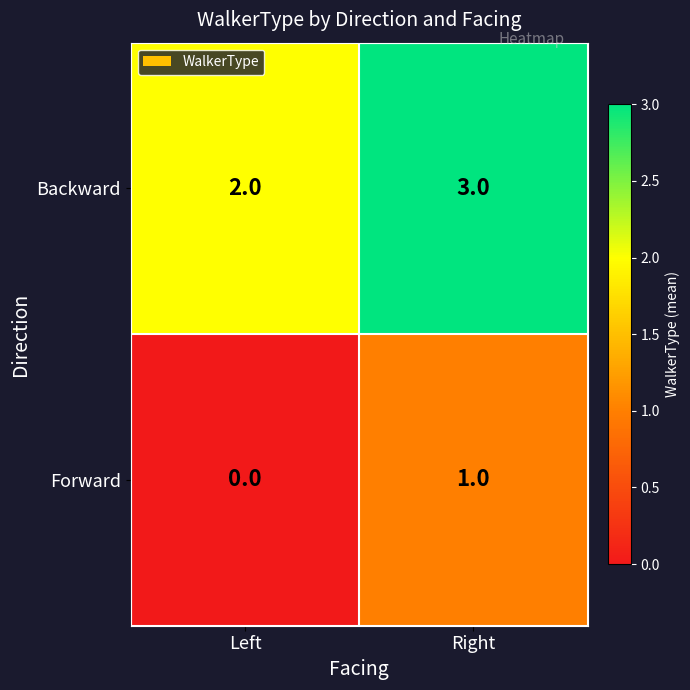

What is the sum of all Backward values?

5